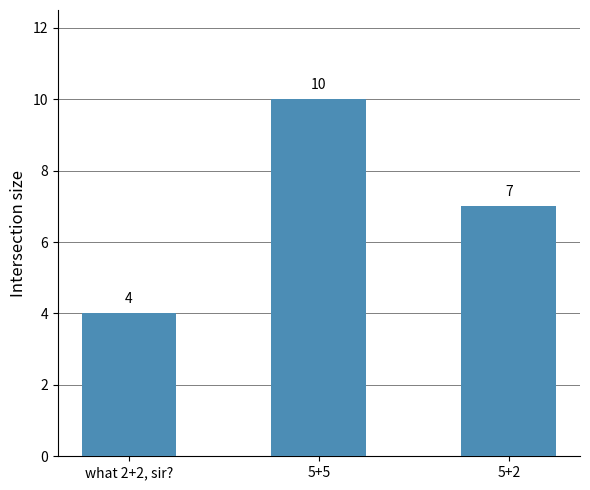

List the labels in order of value, smallest first.

what 2+2, sir?, 5+2, 5+5